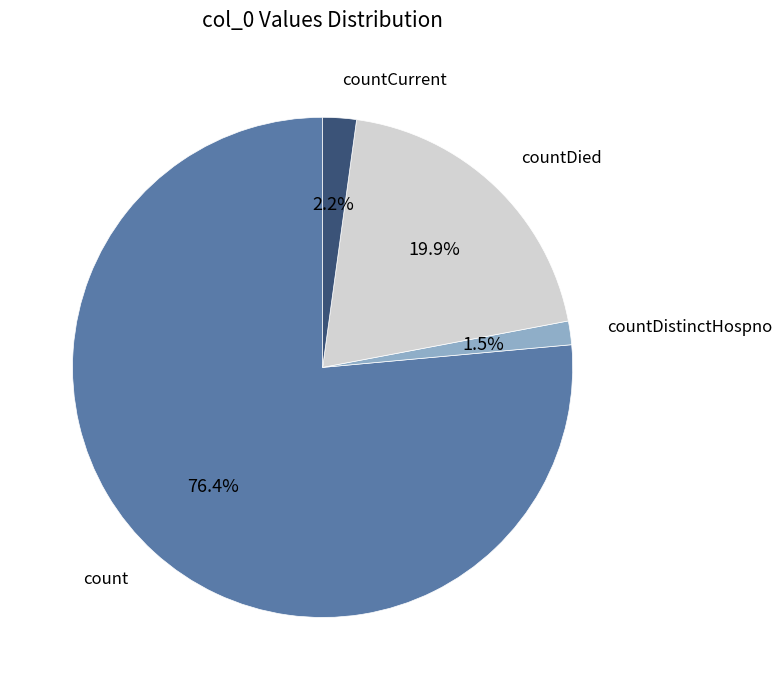

To the nearest percent, what percentage of the pie is countCurrent?

2%